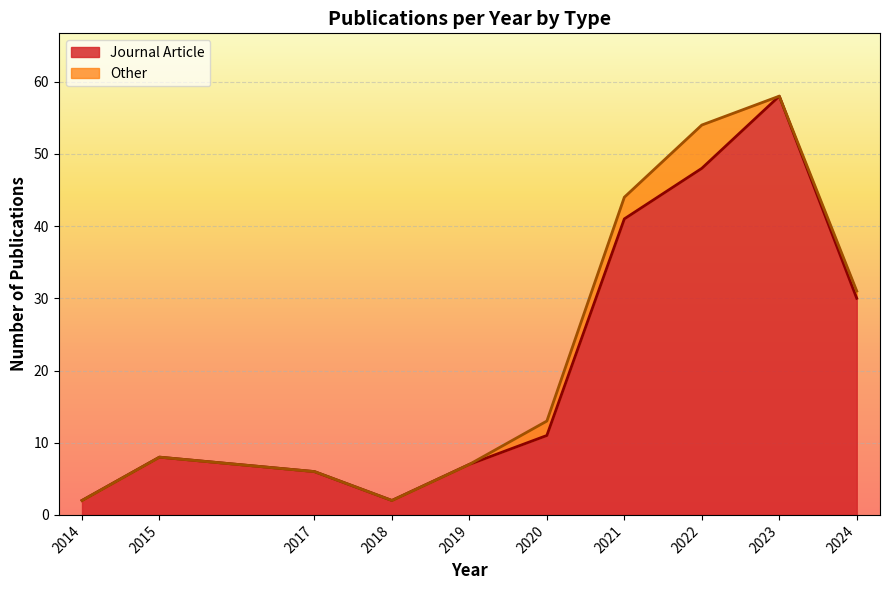

What is the sum of all values?

213